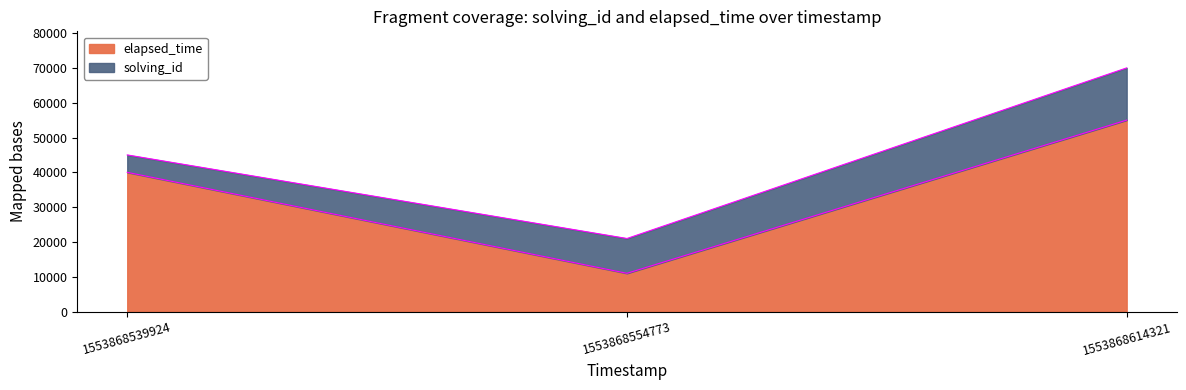

Reading left to right, extract all data points from this chart.

1553868539924=40000	1553868554773=11000	1553868614321=55000